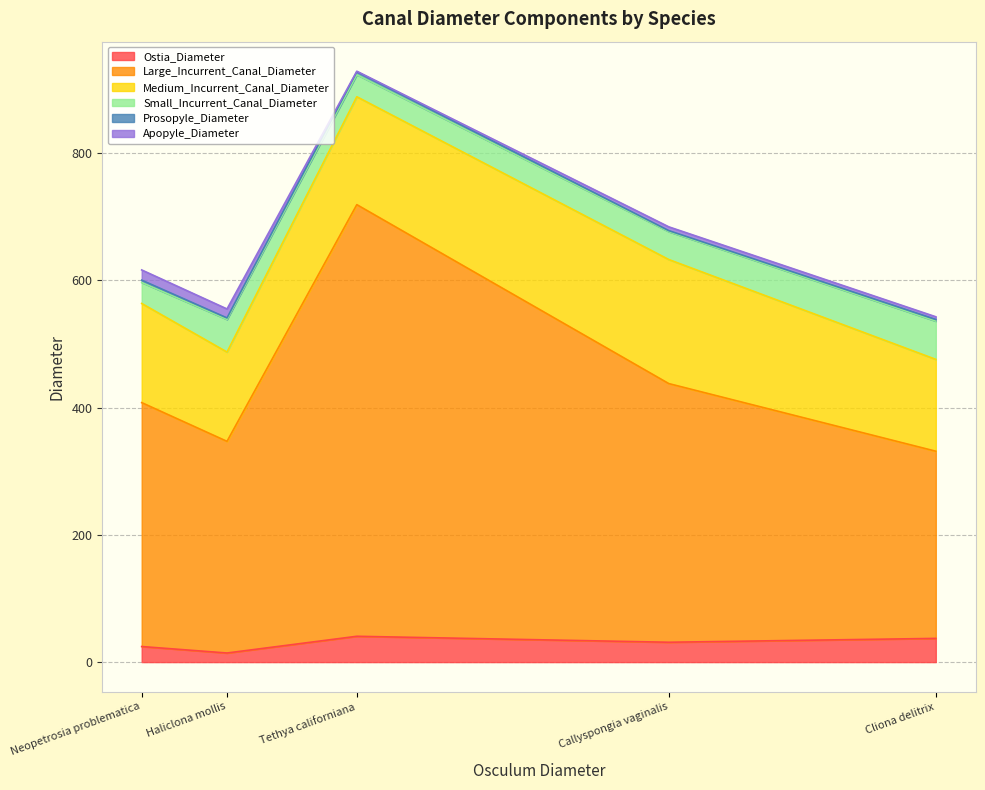

Rank the series at Haliclona mollis from lowest to highest value.

Prosopyle_Diameter, Apopyle_Diameter, Ostia_Diameter, Small_Incurrent_Canal_Diameter, Medium_Incurrent_Canal_Diameter, Large_Incurrent_Canal_Diameter